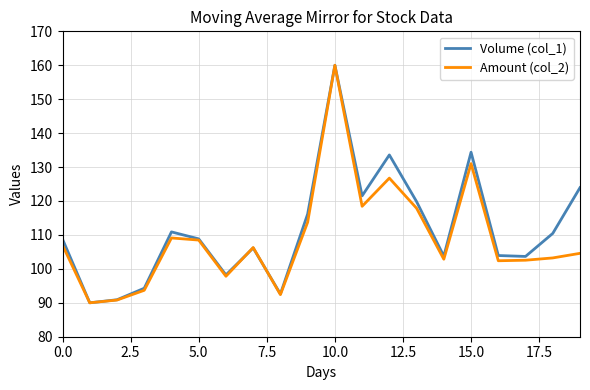

What is the maximum value shown in the chart?

160.0